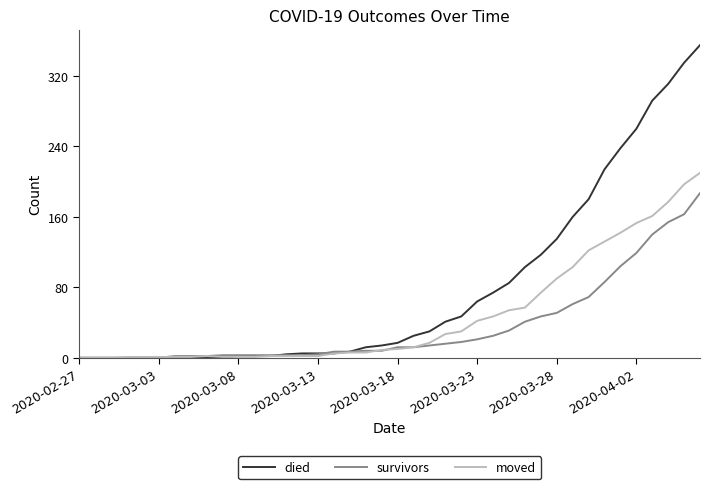

Rank the series by their average value, from highest to lowest.

died, moved, survivors